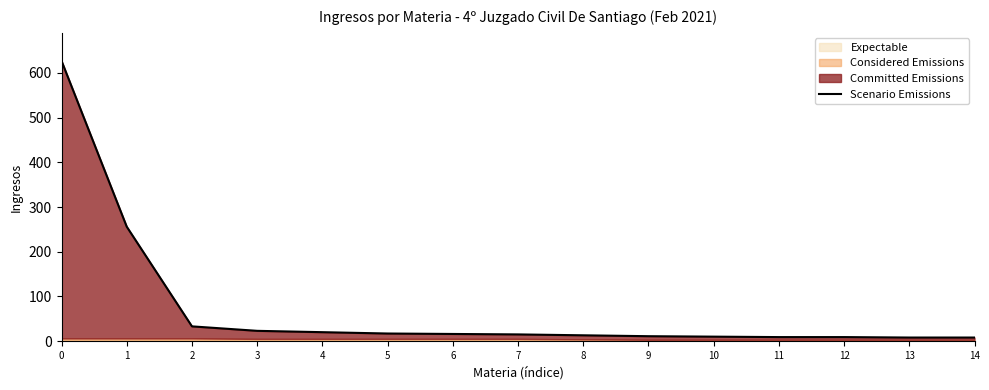

Reading left to right, what are all the values shown in this chart?

627	256	33	23	20	17	16	15	13	11	10	9	9	8	8